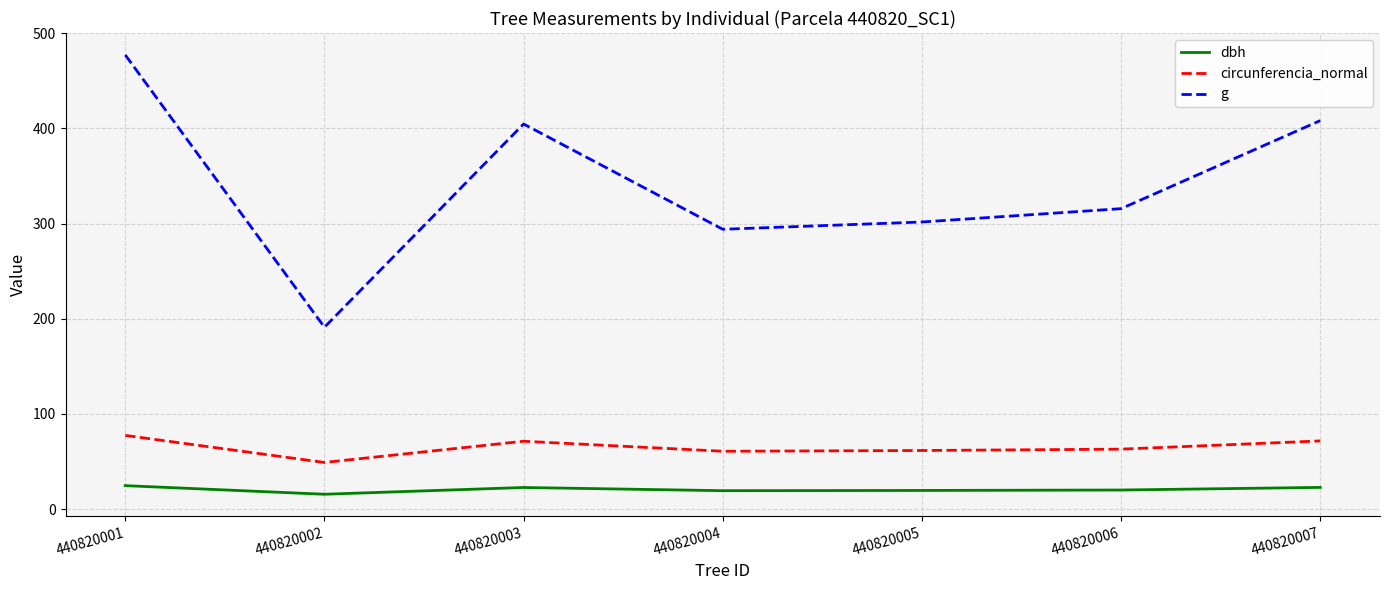

List the series in order of their peak value, highest first.

g, circunferencia_normal, dbh